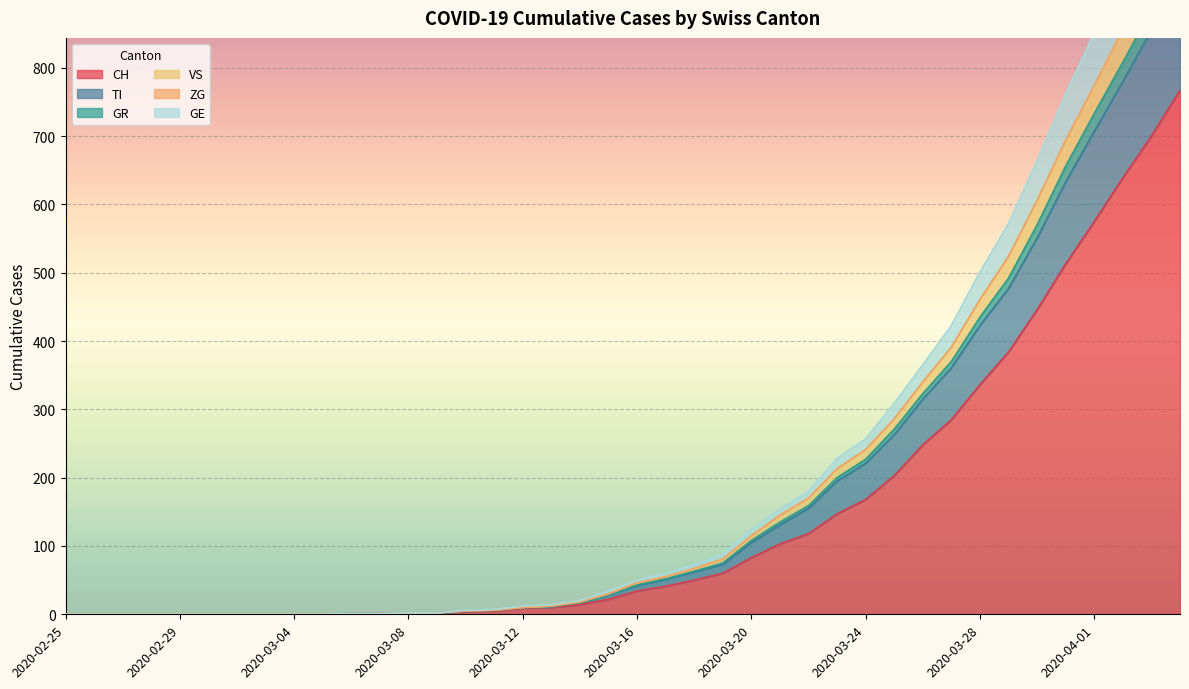

What is the maximum value for CH?

767